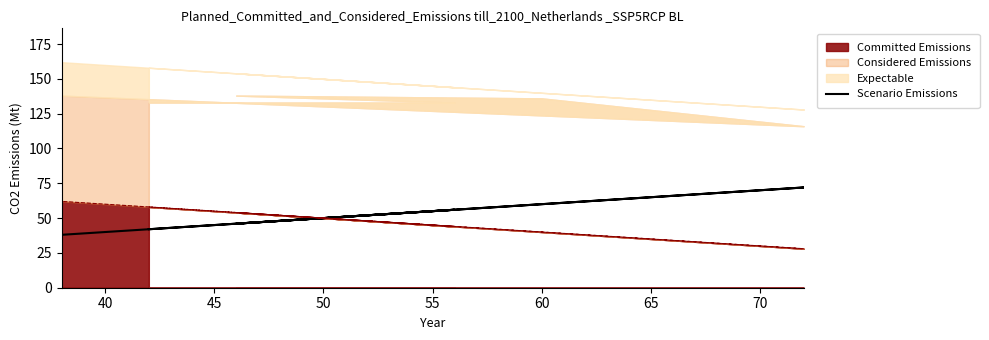

How many values are between 42 and 60?

4